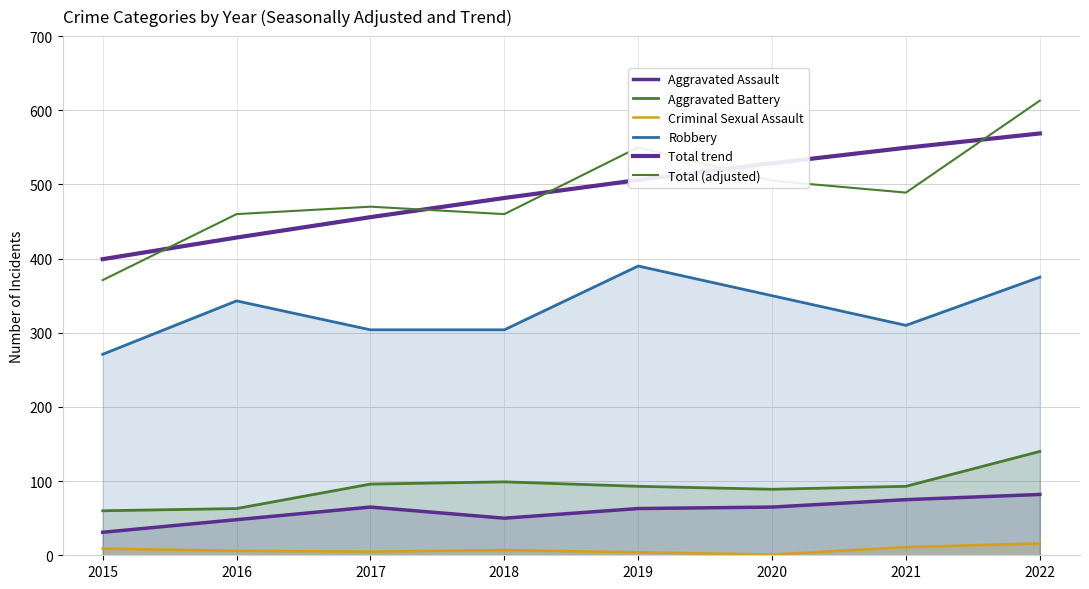

Does the chart have visible grid lines?

Yes